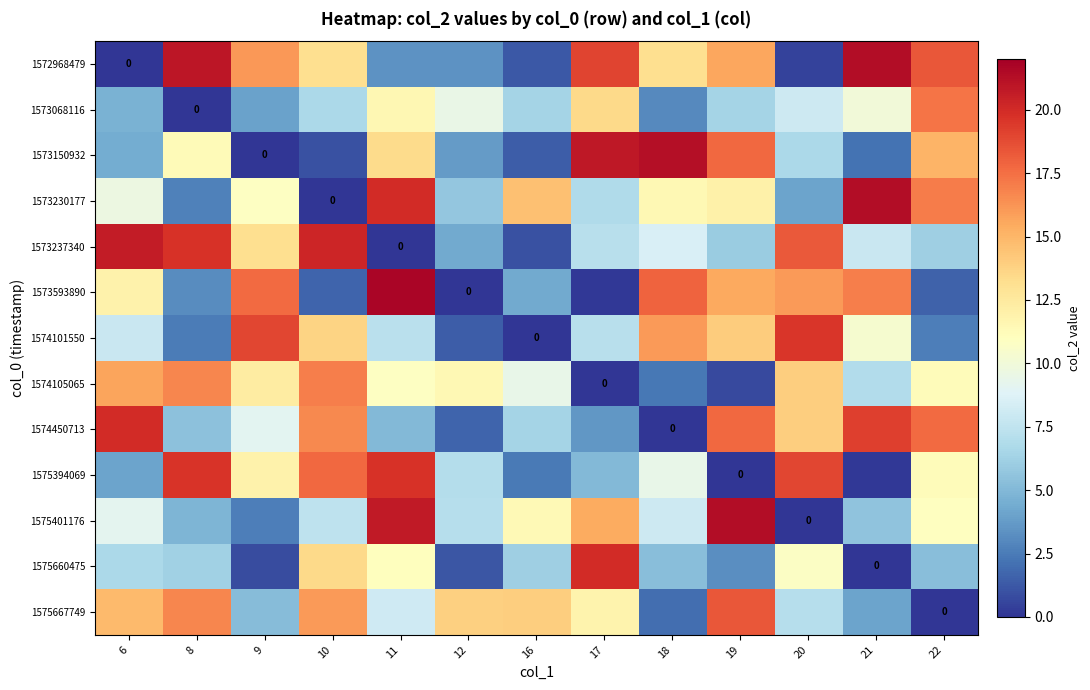

What is the sum of the 1575660475 values at 22 and 21?

5.3